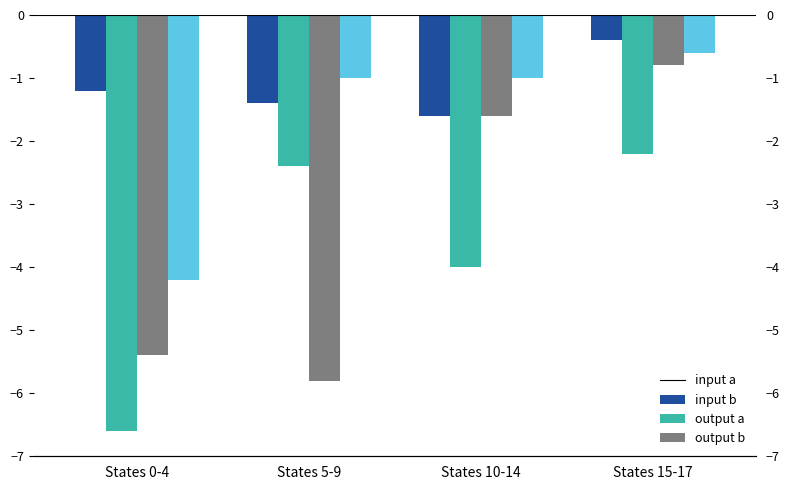

How many values in the output a series exceed -1?

1